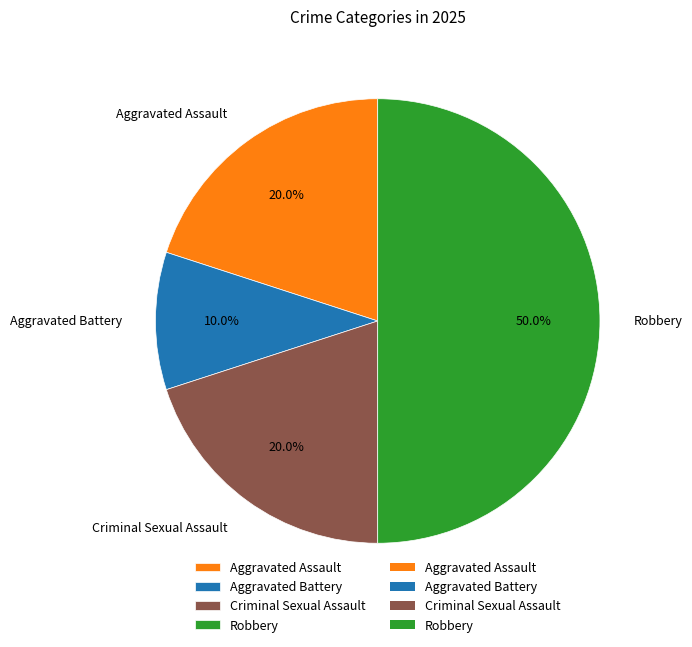

Is it true that Criminal Sexual Assault is 6% of the pie?

False